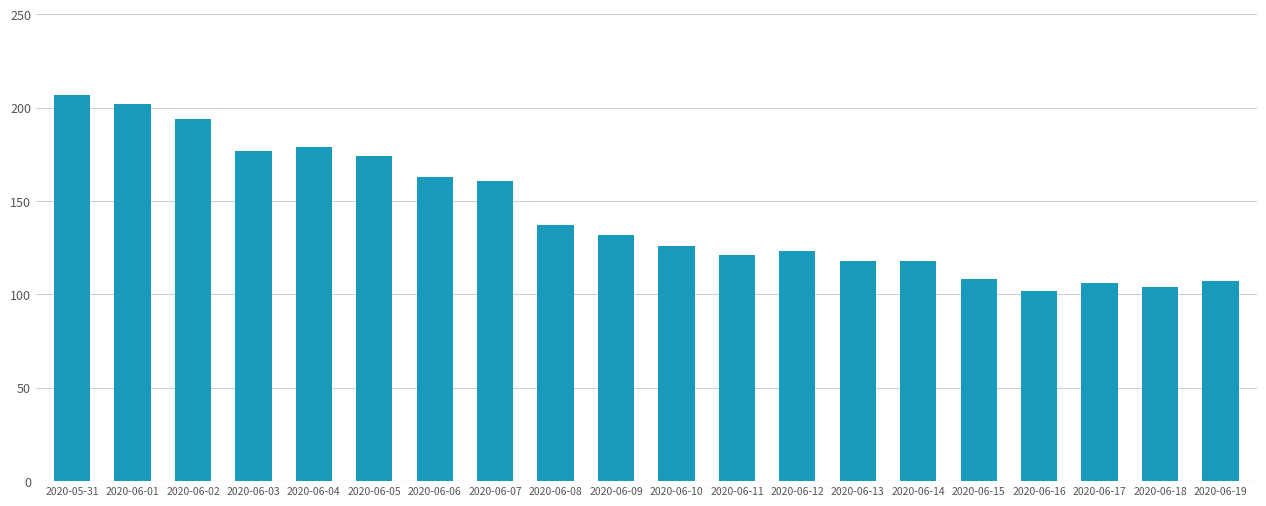

How many values are below 132?

10